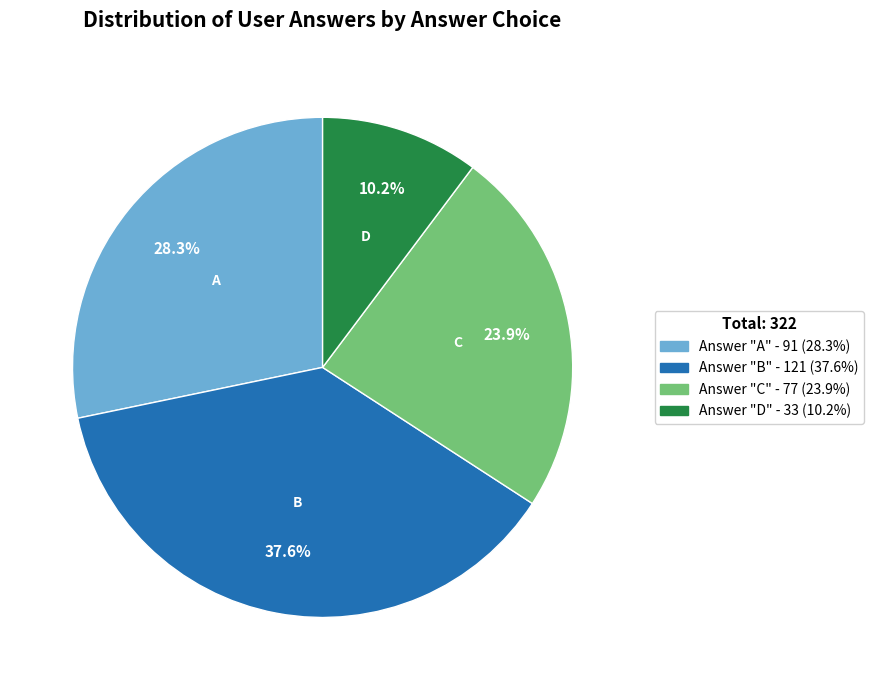

Is there any slice that represents more than half of the pie?

No